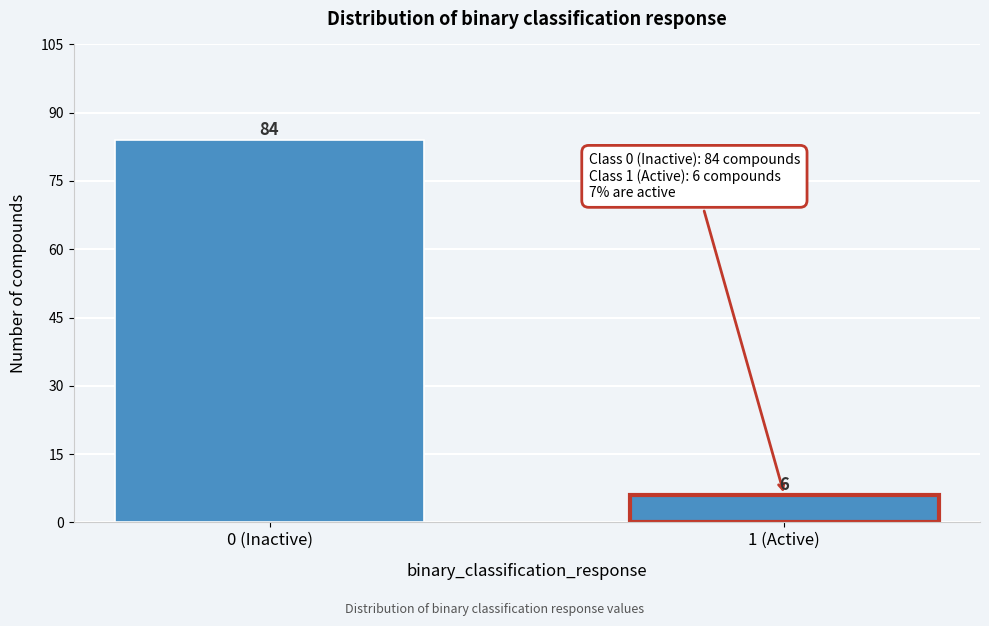

Reading right to left, extract all data points from this chart.

6	84